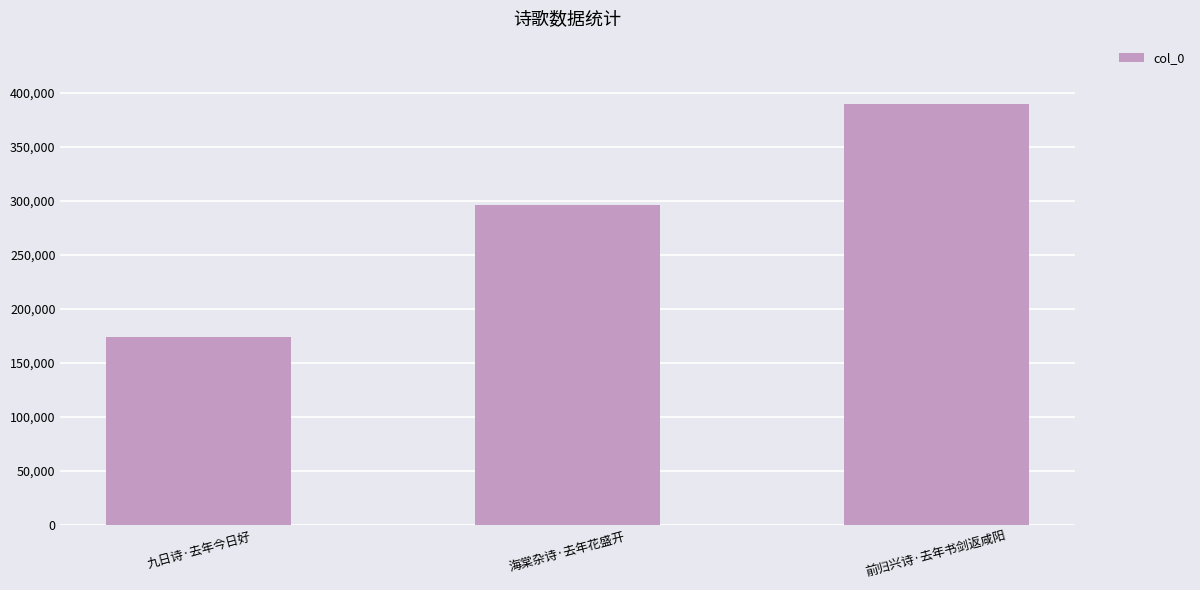

True or false: the data shows 259045 at 九日诗·去年今日好.

False